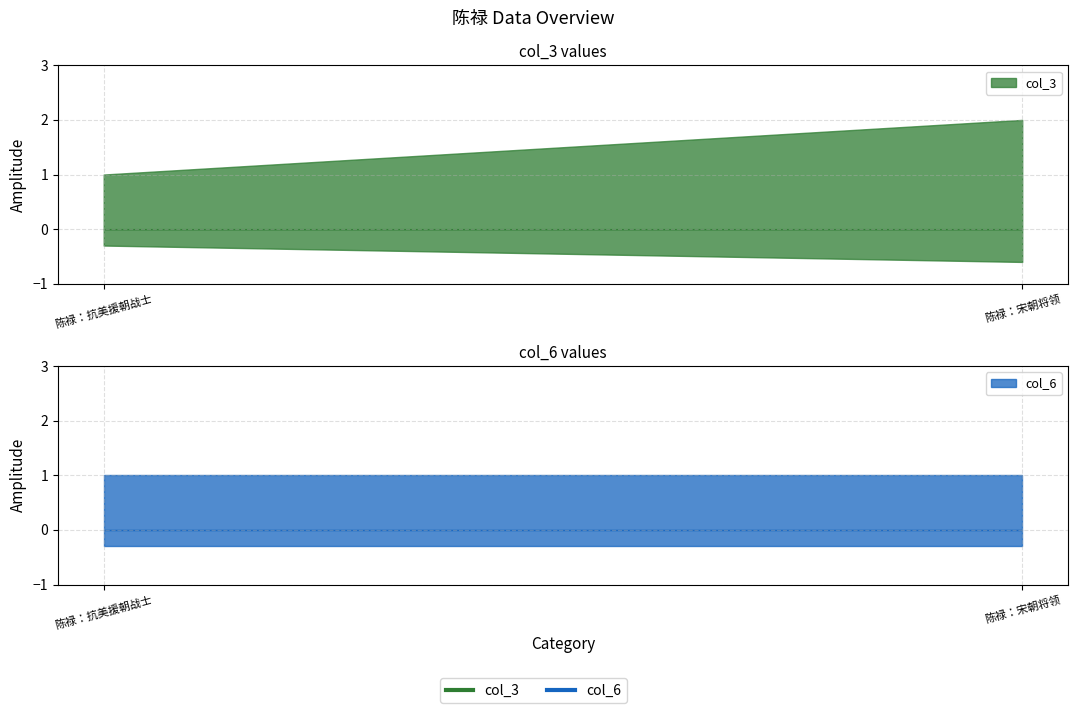

At 陈禄：抗美援朝战士, list the series in order from largest to smallest.

col_3, col_6